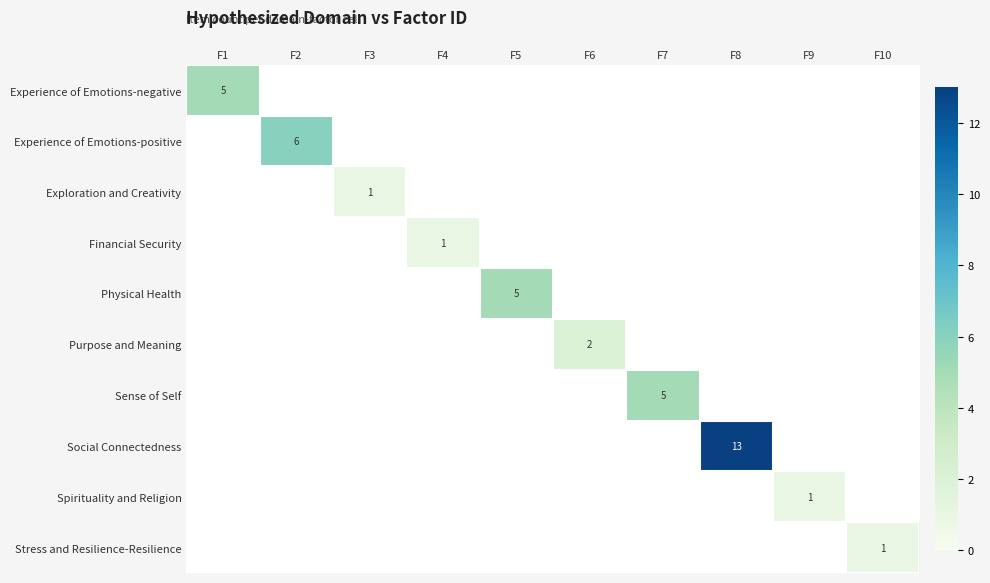

True or false: Experience of Emotions-positive has a value of 6 at F2.

True